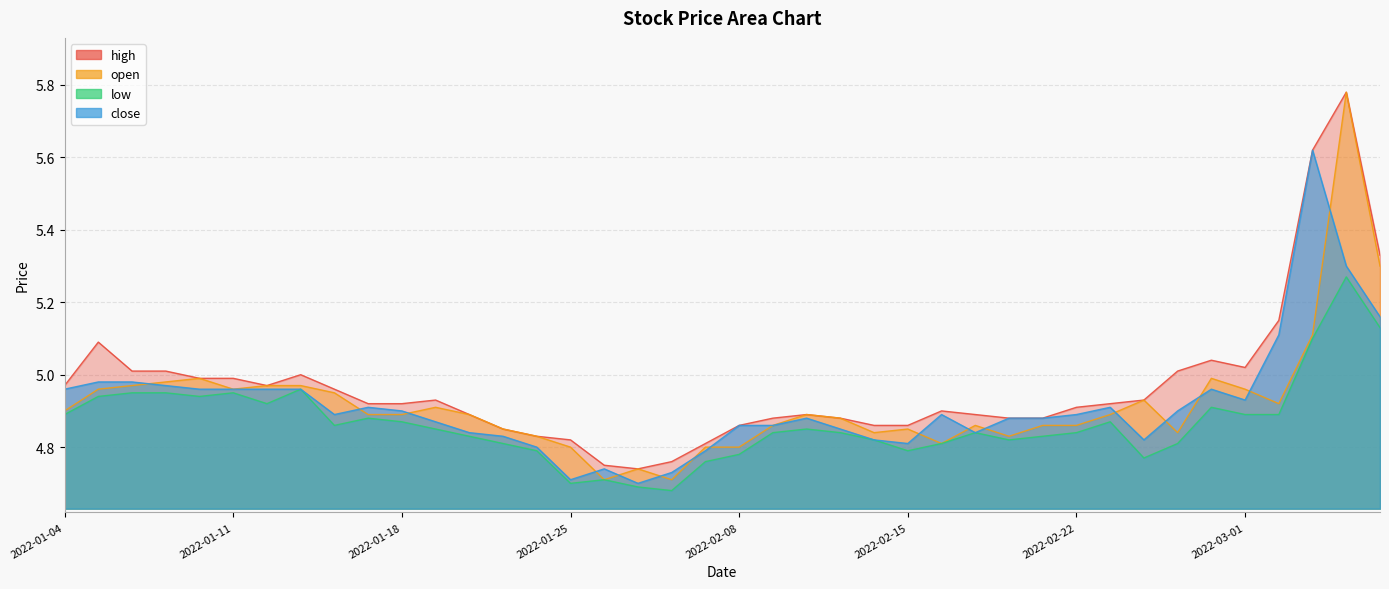

What is the total value across all series at 2022-02-18?

19.4